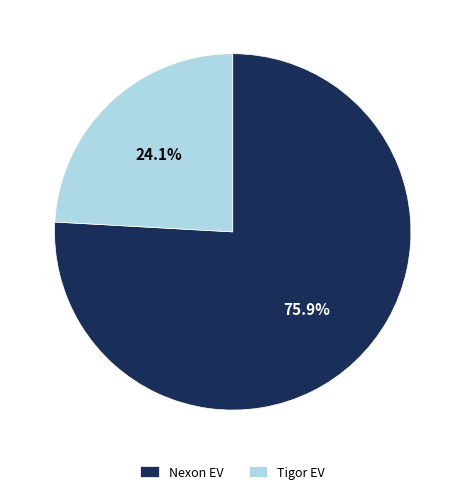

Does any single category account for the majority?

Yes